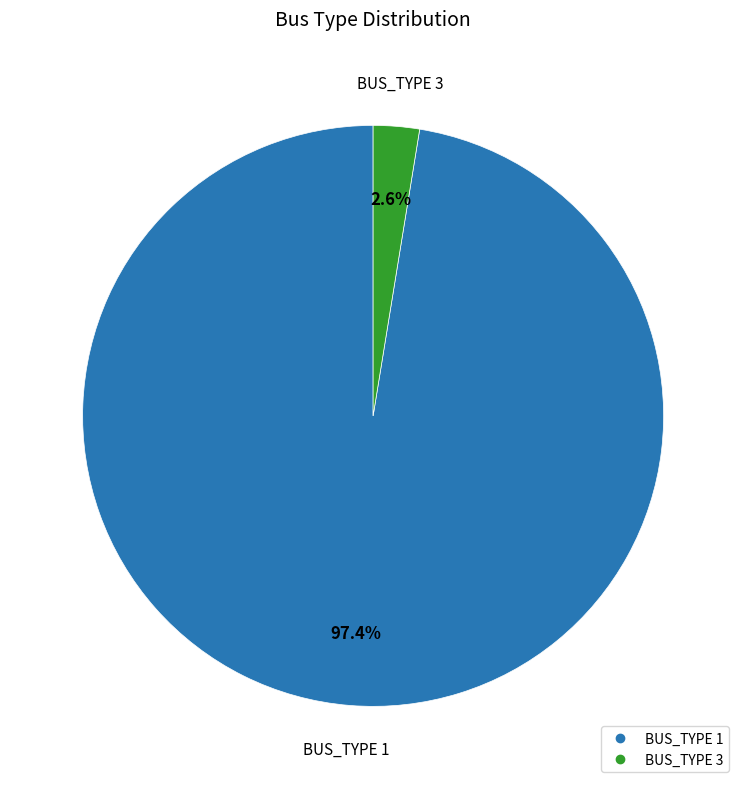

Is it true that BUS_TYPE 3 is 3% of the pie?

True